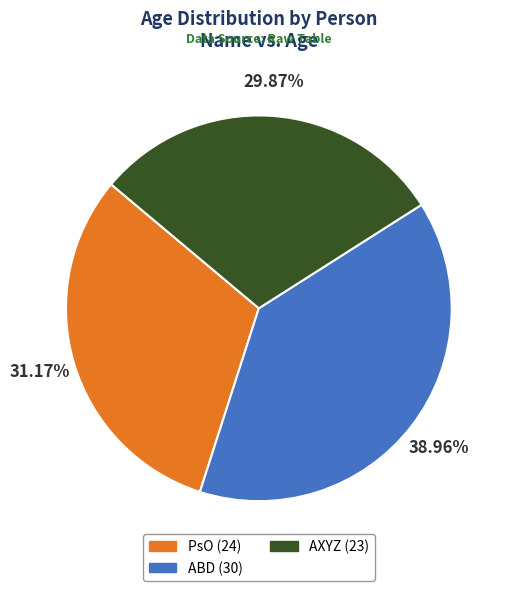

To the nearest percent, what portion does ABD represent?

39%